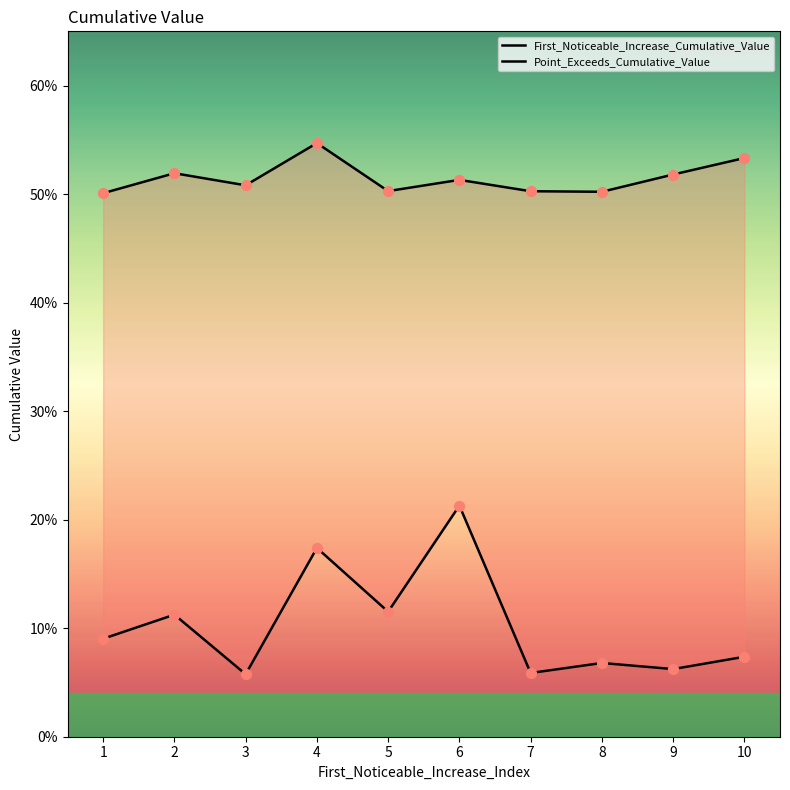

At how many categories does at least one series exceed 0?

10